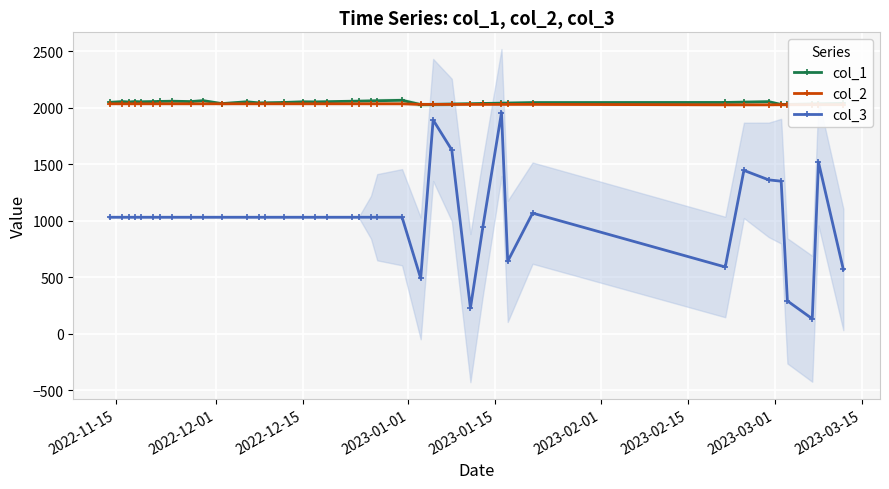

True or false: col_3 has more than 1 interior local peaks.

True